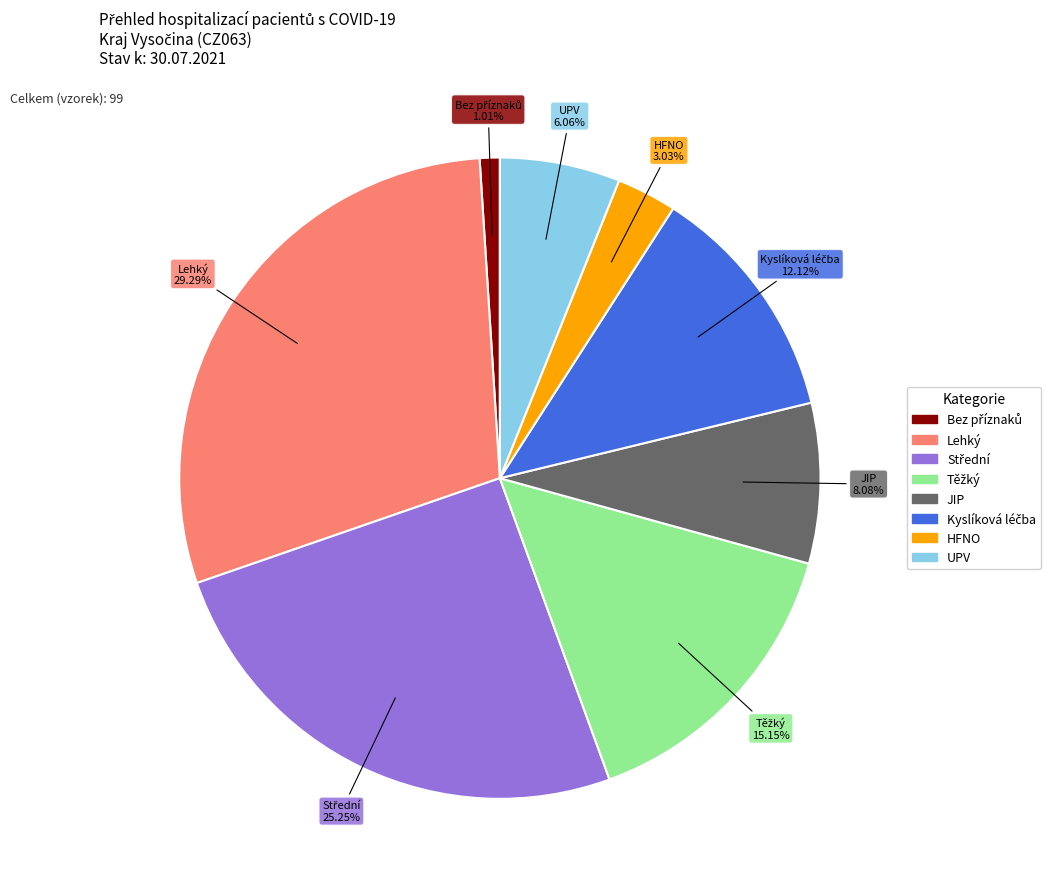

Which has a higher value, JIP or UPV?

JIP